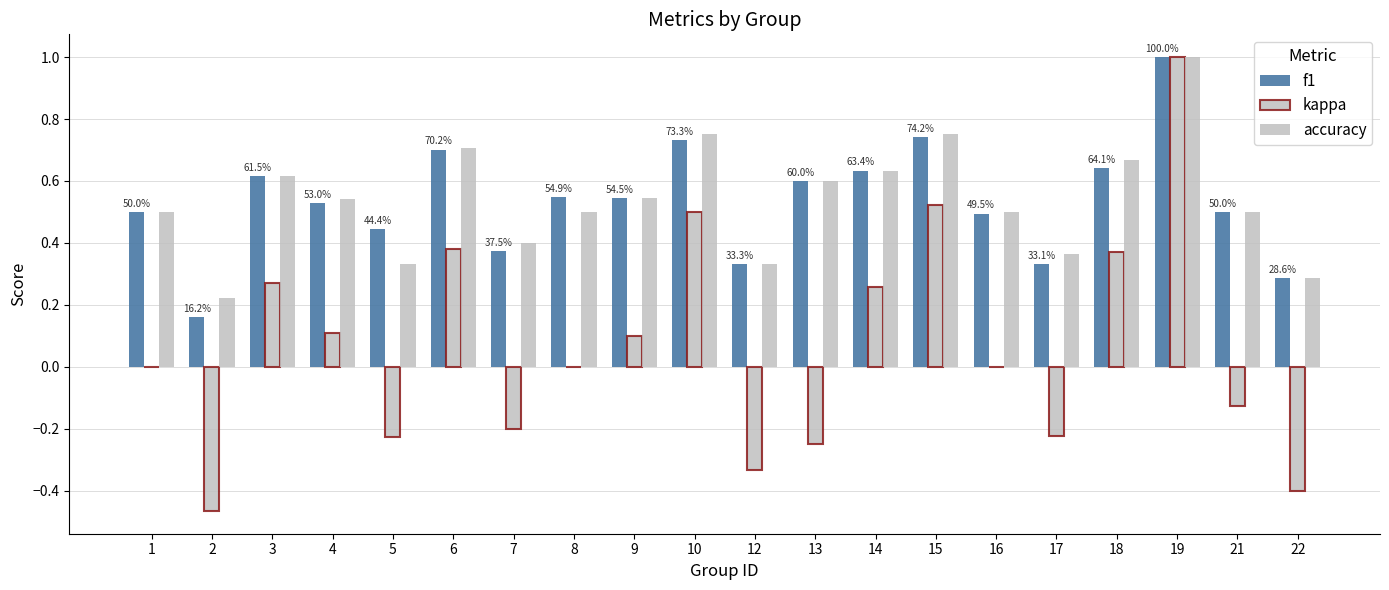

Between 10 and 19, which series saw the biggest shift?

kappa